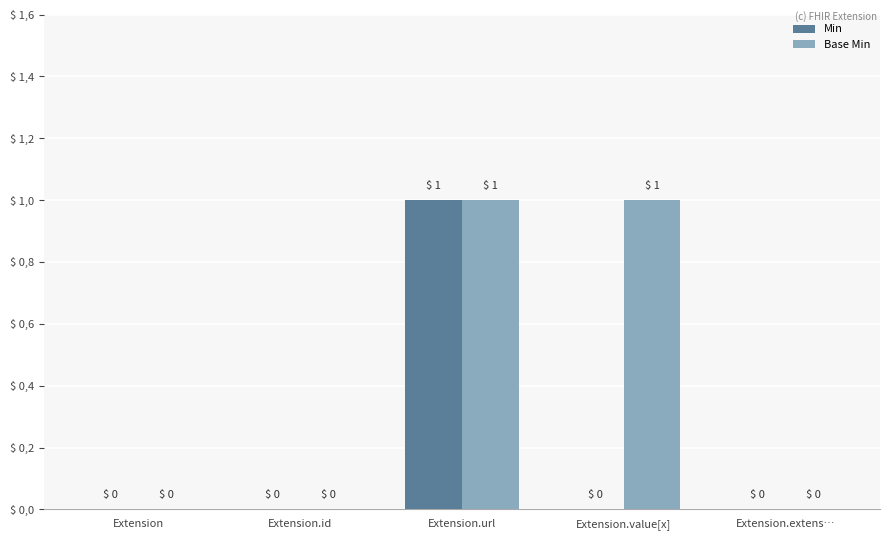

Are the bars grouped side by side (vs. stacked)?

Yes